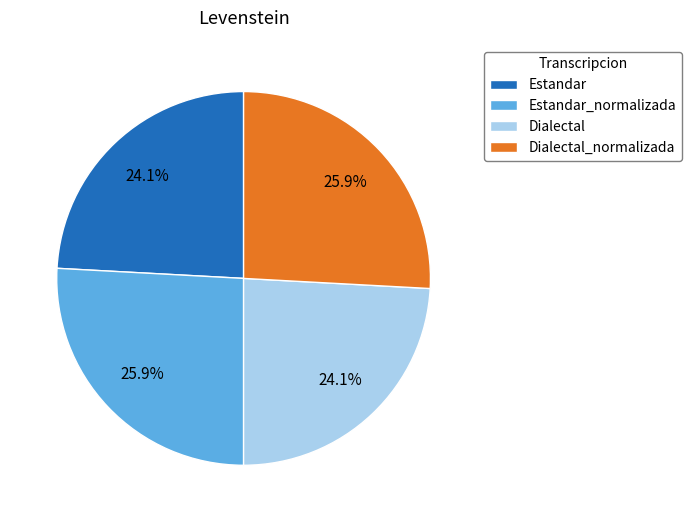

Approximately how many times larger is the value at Dialectal compared to Estandar_normalizada?

0.9